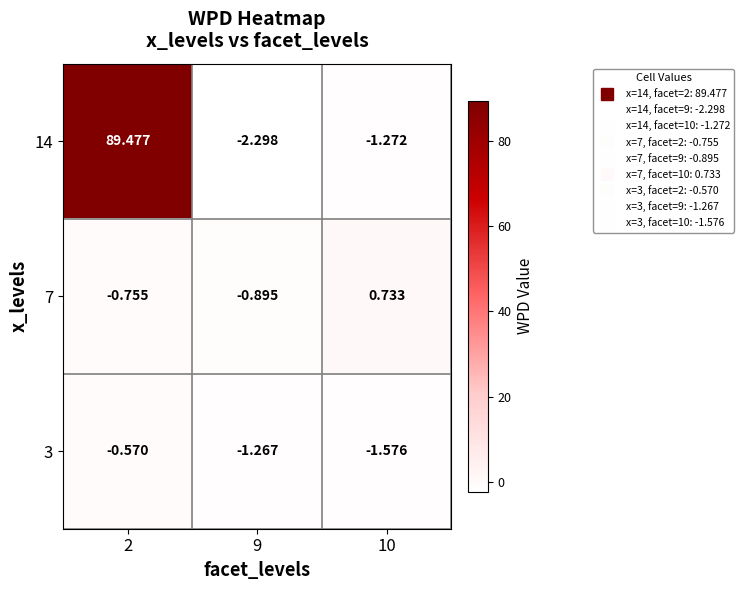

Is the value of 14 at 10 greater than the value of 7 at 2?

No